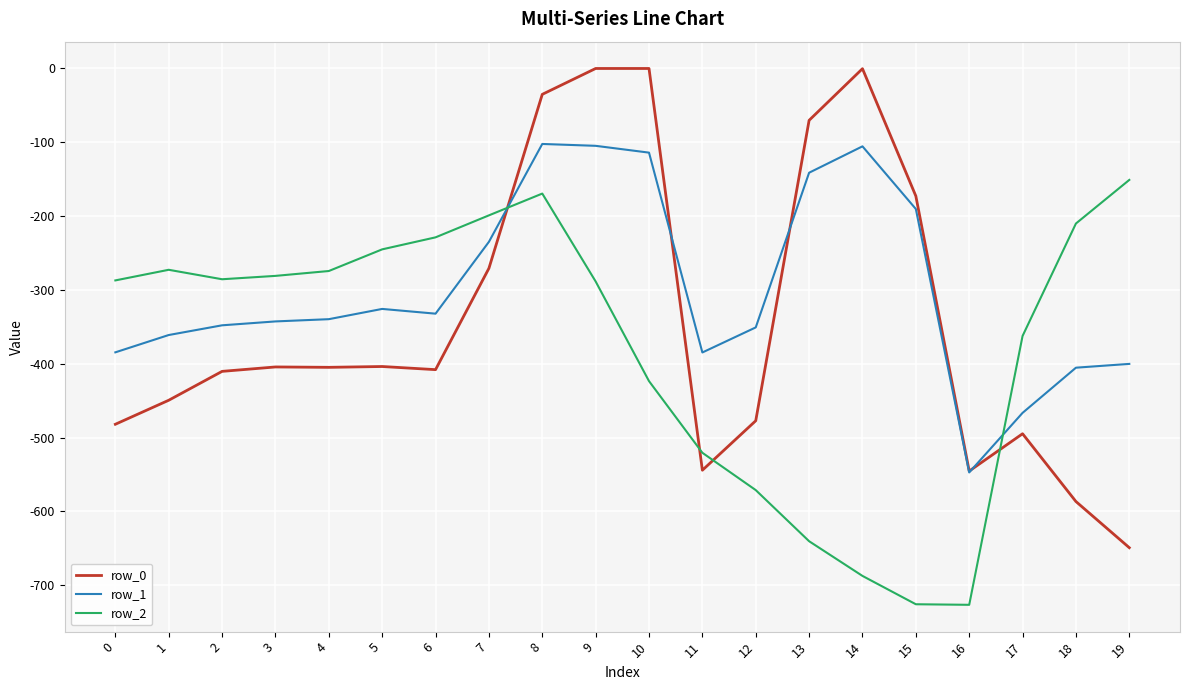

True or false: row_1 and row_2 cross at least once.

True